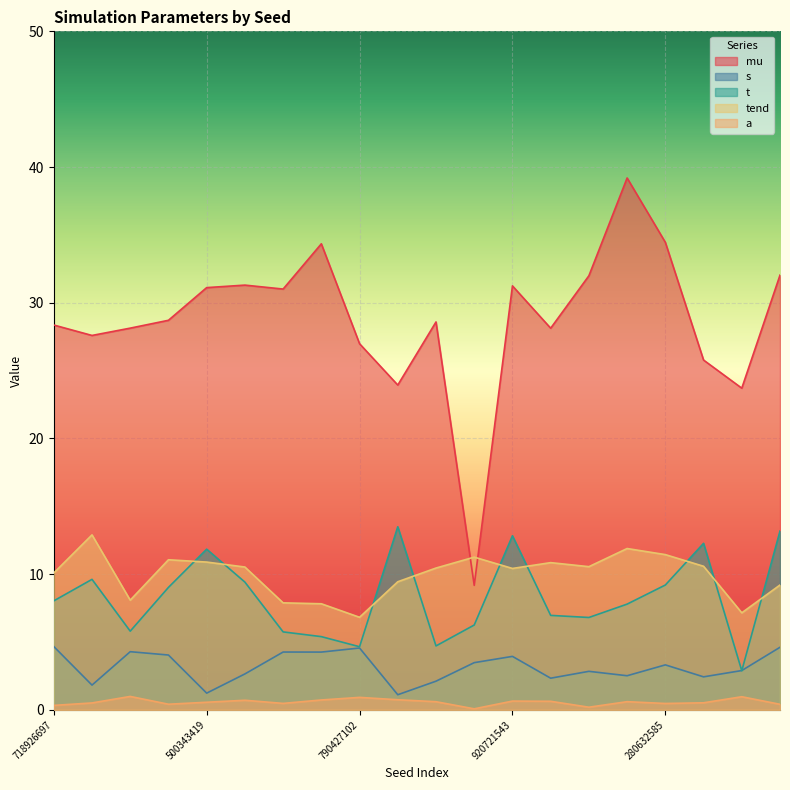

Is the value of mu at 616851471 greater than the value of t at 707352916?

Yes